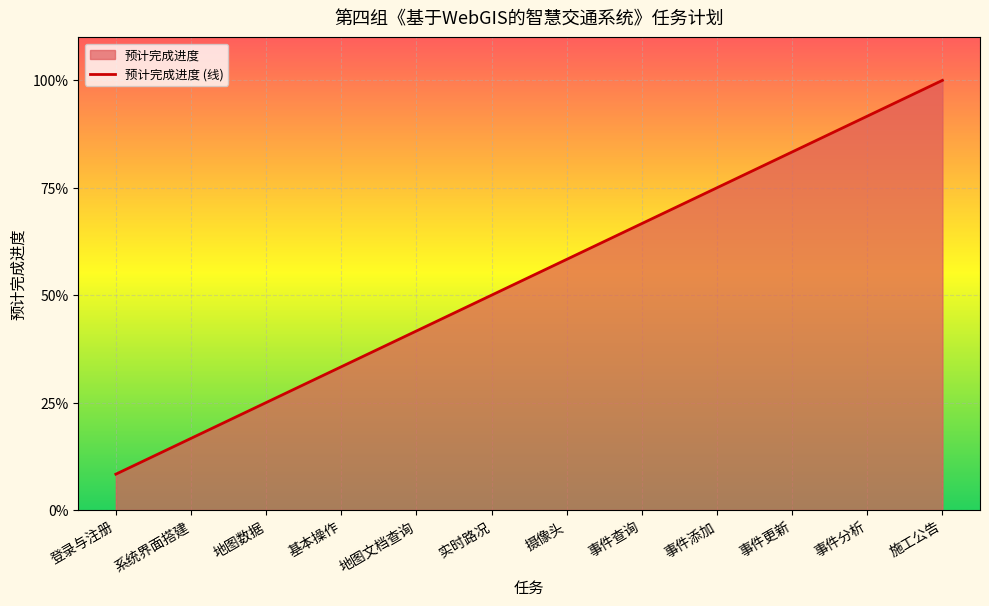

List the labels in order of value, smallest first.

登录与注册, 系统界面搭建, 地图数据, 基本操作, 地图文档查询, 实时路况, 摄像头, 事件查询, 事件添加, 事件更新, 事件分析, 施工公告